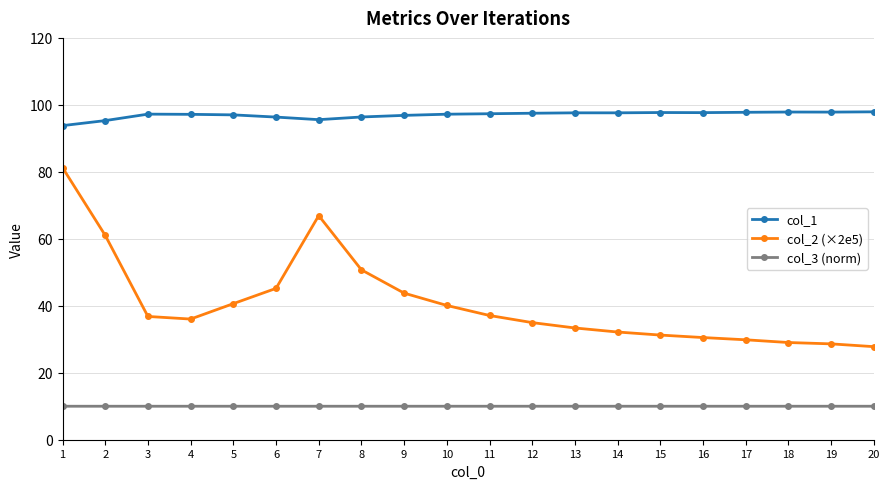

True or false: col_1 has more than 0 interior local peaks.

True